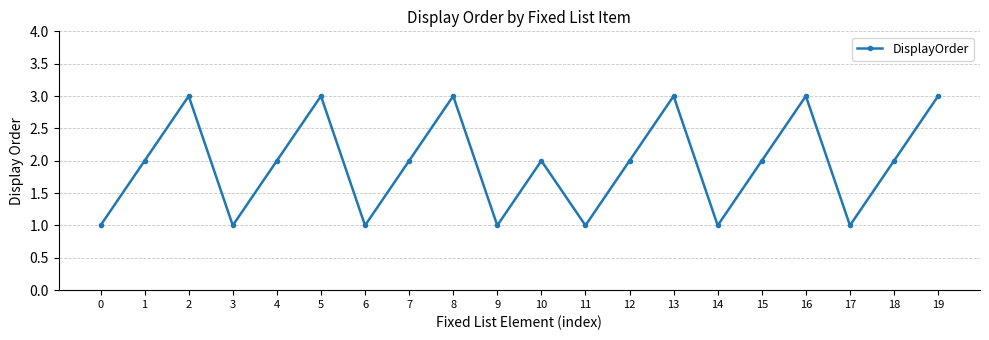

Approximately how many times larger is the value at 4 compared to 5?

0.7